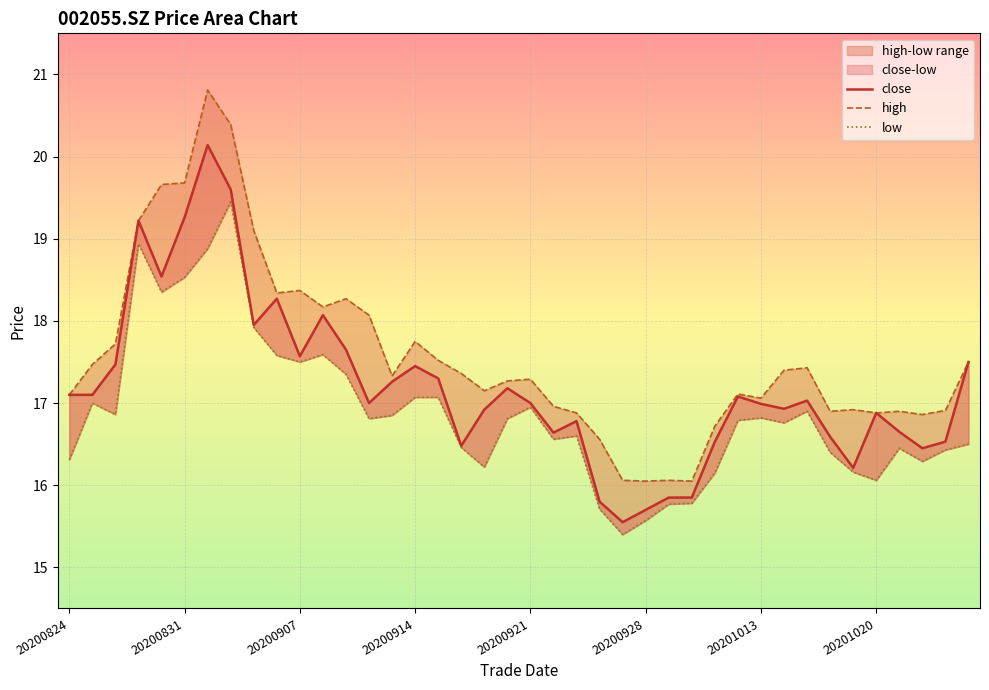

Which series changed the most between 14 and 37?

close